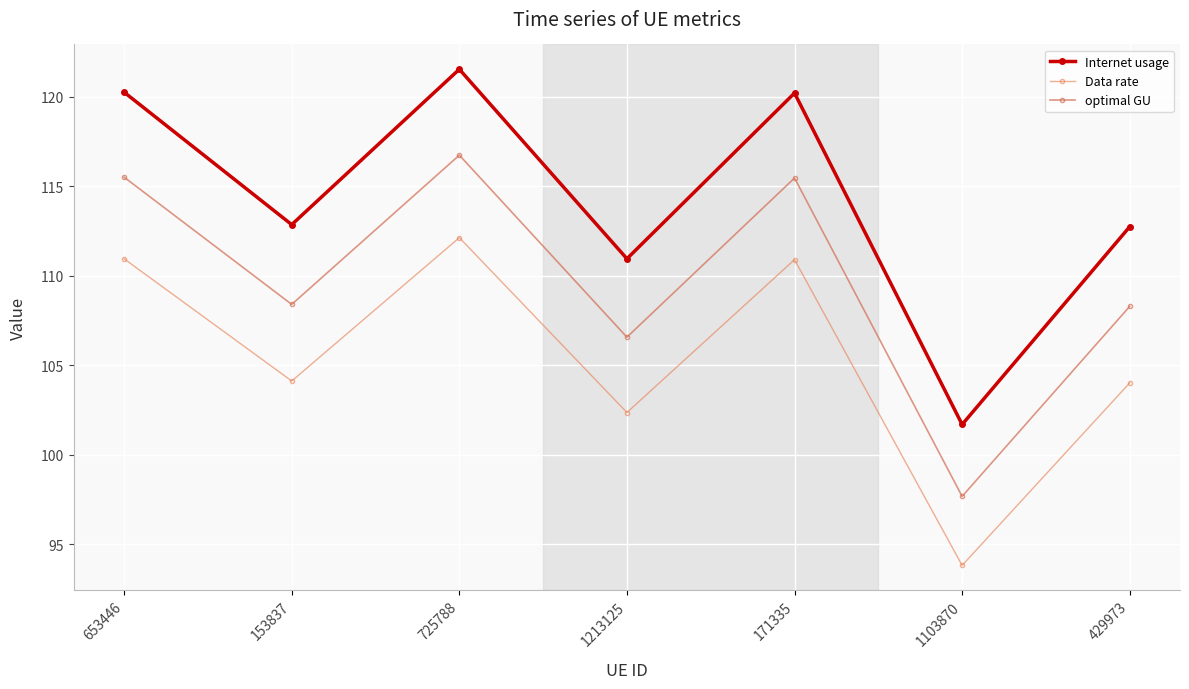

How many lines are shown in the chart?

3